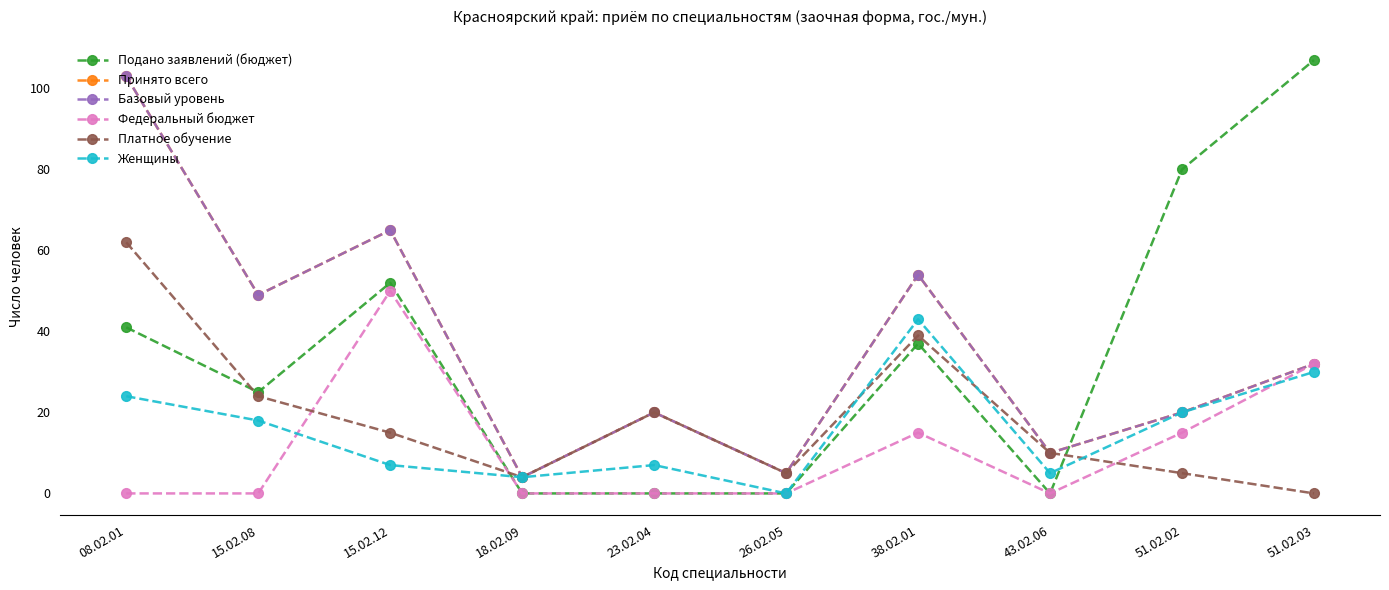

Reading left to right, list all the values displayed in this chart.

Подано заявлений (бюджет): 08.02.01=41	15.02.08=25	15.02.12=52	18.02.09=0	23.02.04=0	26.02.05=0	38.02.01=37	43.02.06=0	51.02.02=80	51.02.03=107
Принято всего: 08.02.01=103	15.02.08=49	15.02.12=65	18.02.09=4	23.02.04=20	26.02.05=5	38.02.01=54	43.02.06=10	51.02.02=20	51.02.03=32
Базовый уровень: 08.02.01=103	15.02.08=49	15.02.12=65	18.02.09=4	23.02.04=20	26.02.05=5	38.02.01=54	43.02.06=10	51.02.02=20	51.02.03=32
Федеральный бюджет: 08.02.01=0	15.02.08=0	15.02.12=50	18.02.09=0	23.02.04=0	26.02.05=0	38.02.01=15	43.02.06=0	51.02.02=15	51.02.03=32
Платное обучение: 08.02.01=62	15.02.08=24	15.02.12=15	18.02.09=4	23.02.04=20	26.02.05=5	38.02.01=39	43.02.06=10	51.02.02=5	51.02.03=0
Женщины: 08.02.01=24	15.02.08=18	15.02.12=7	18.02.09=4	23.02.04=7	26.02.05=0	38.02.01=43	43.02.06=5	51.02.02=20	51.02.03=30